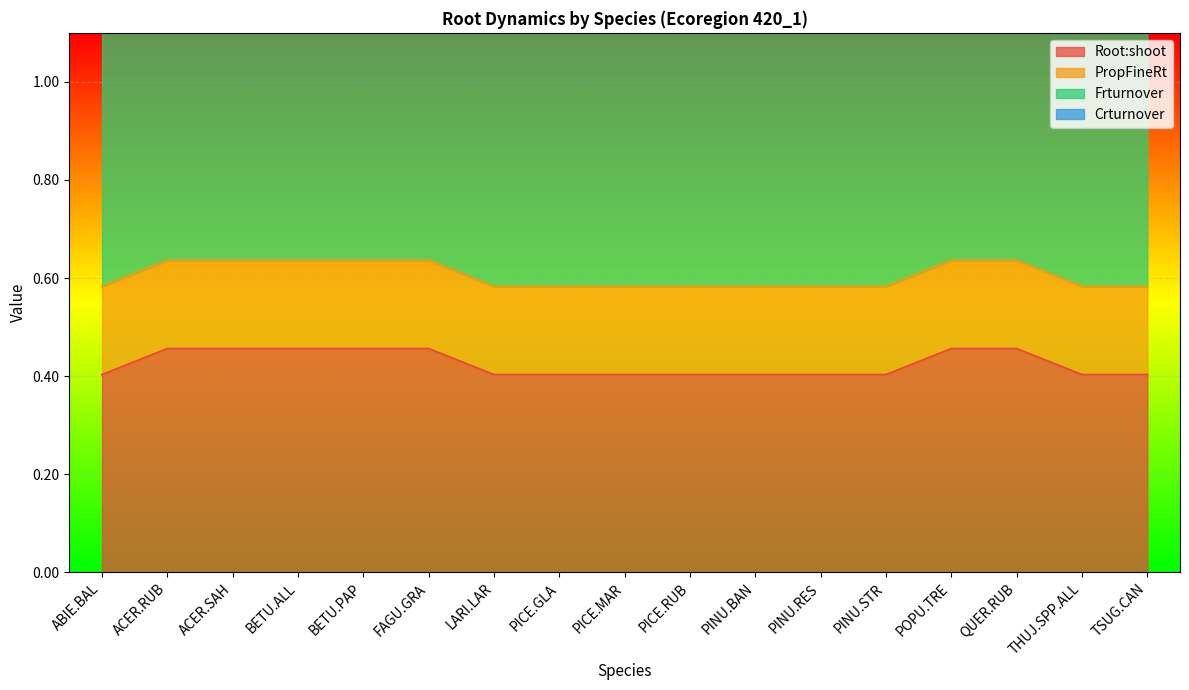

Is the value of Root:shoot at FAGU.GRA greater than the value of Crturnover at PICE.RUB?

Yes